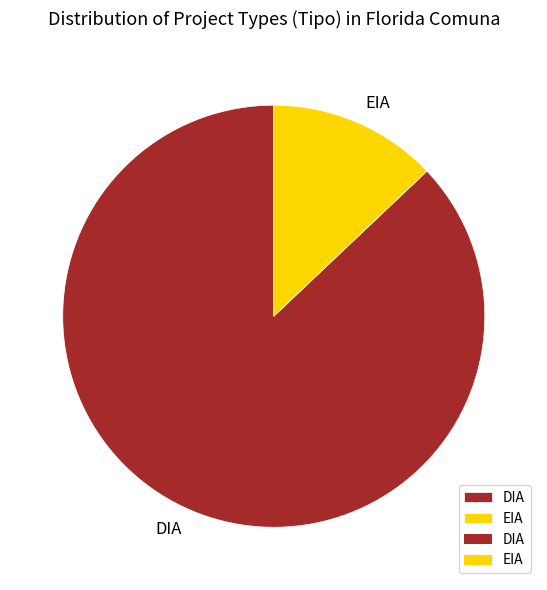

What is the smallest slice in the pie chart?

EIA